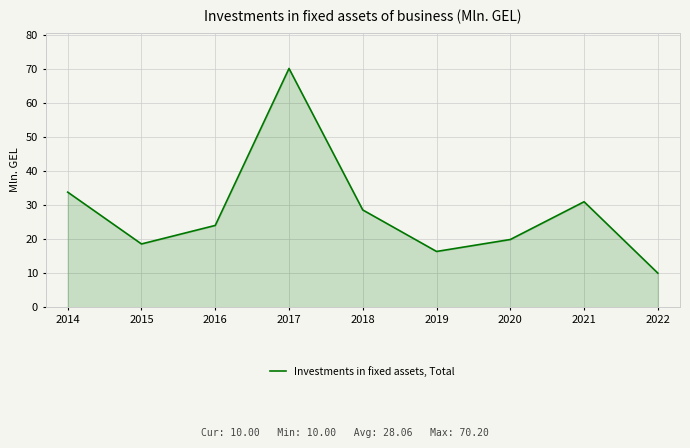

Where is the first local maximum?

2017